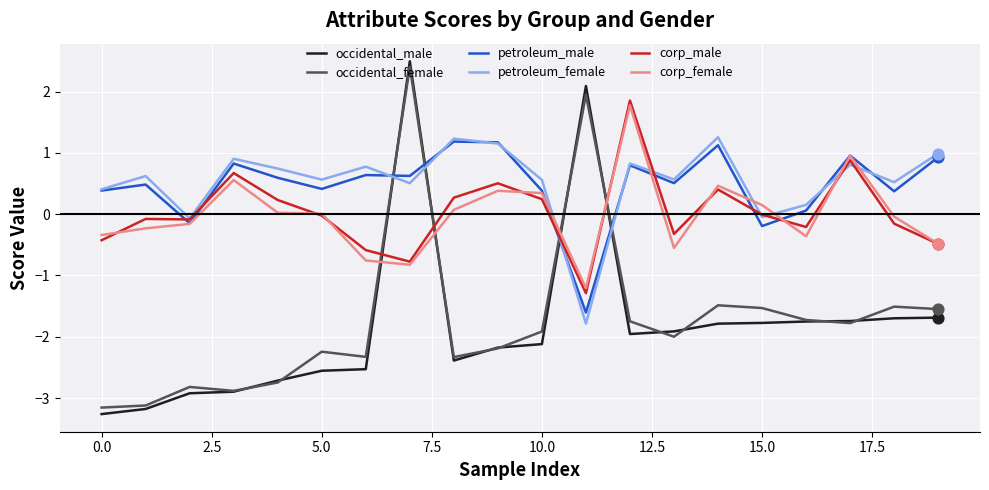

What is the maximum value for occidental_female?

2.4